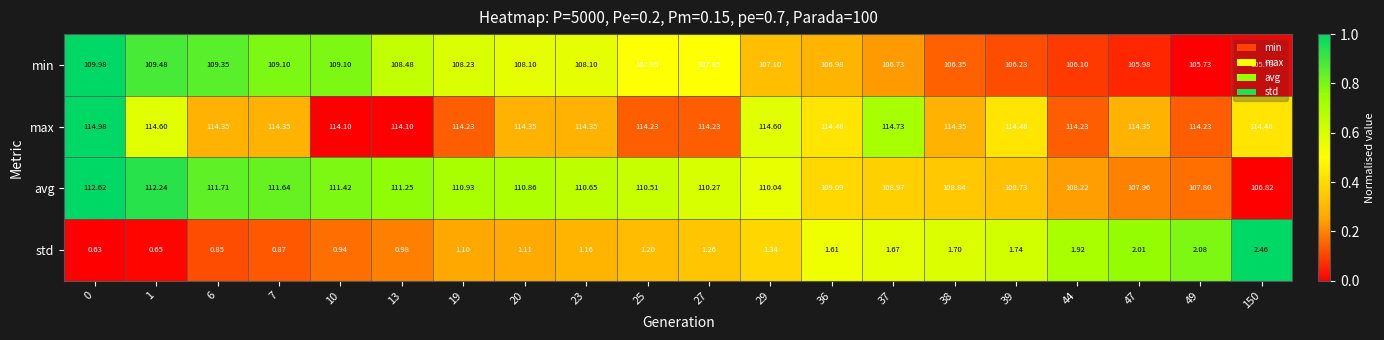

Which series has the largest total across all categories?

max